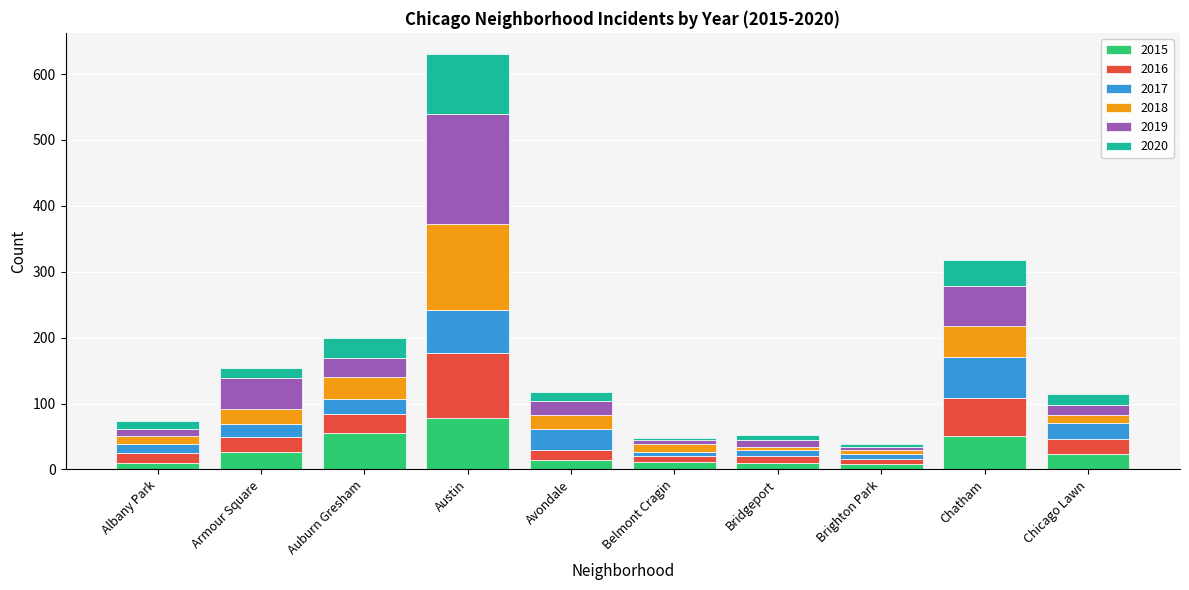

Count the number of categories in the chart.

10